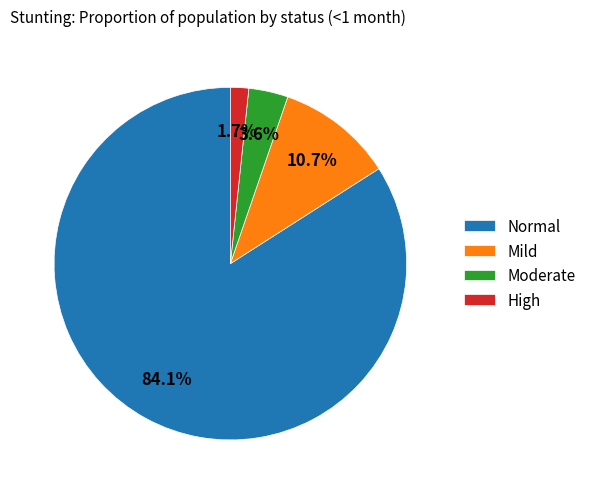

What portion of the pie excludes Mild?

89.3%